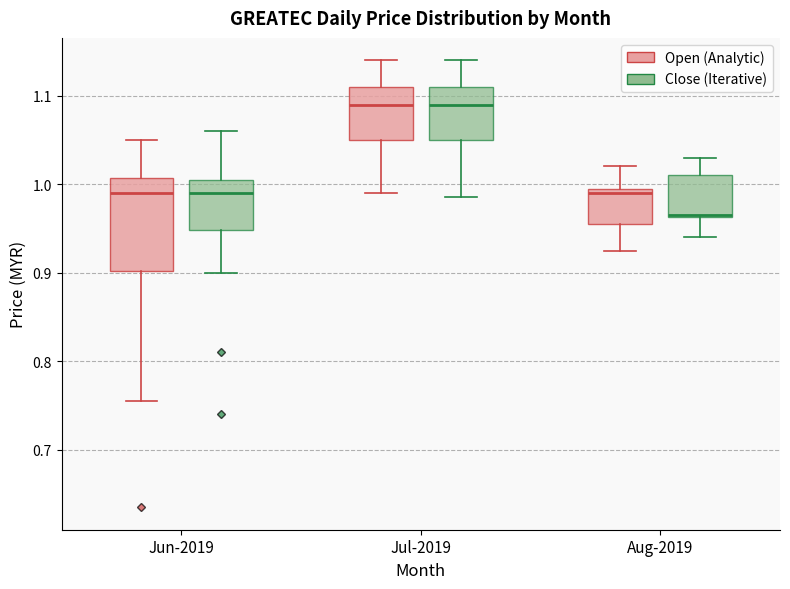

Which box is the tallest, from its lower edge to its upper edge?

Jun-2019 (Open (Analytic))